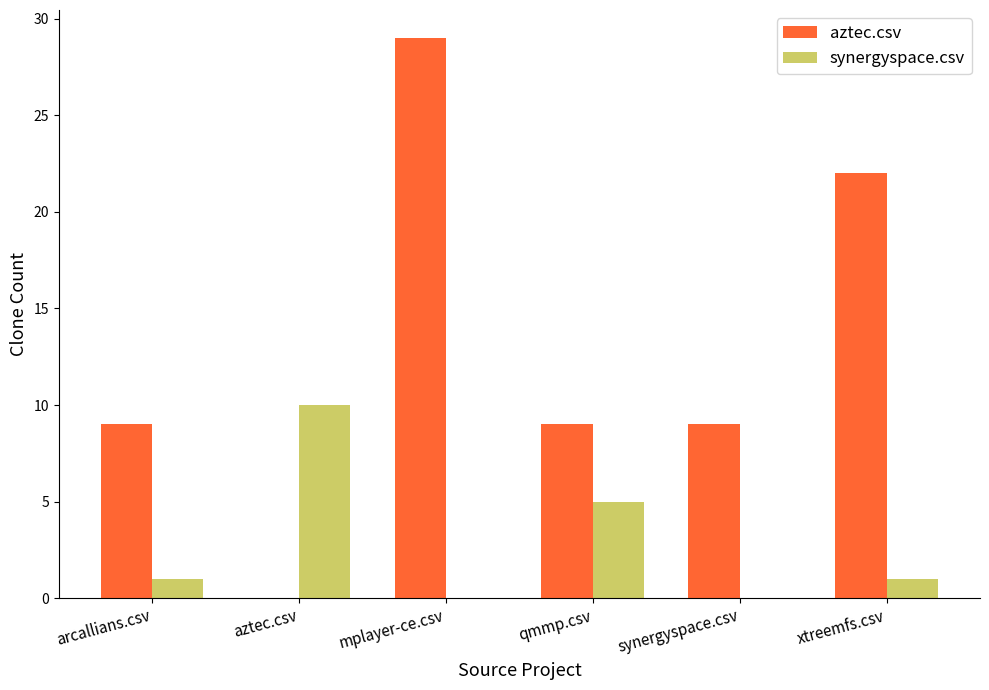

Where is synergyspace.csv nearest to the value 5?

qmmp.csv